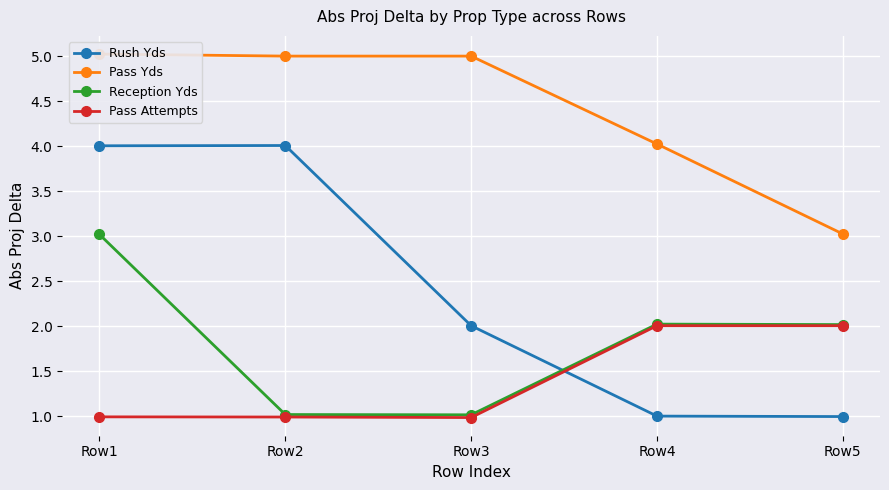

Which series has the largest range (max minus min)?

Rush Yds